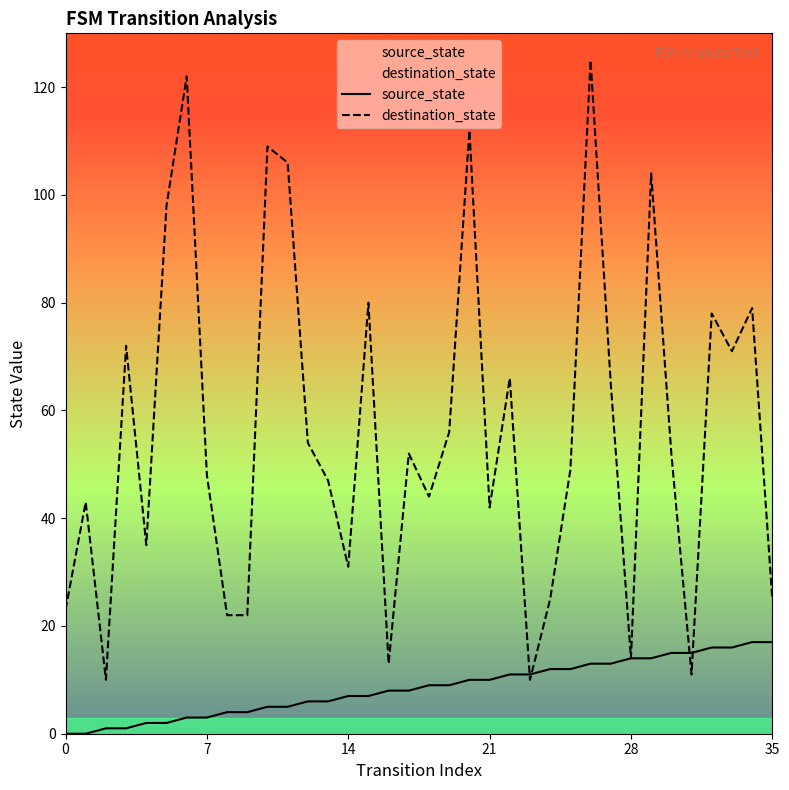

At which category is the sum across all series the highest?

26